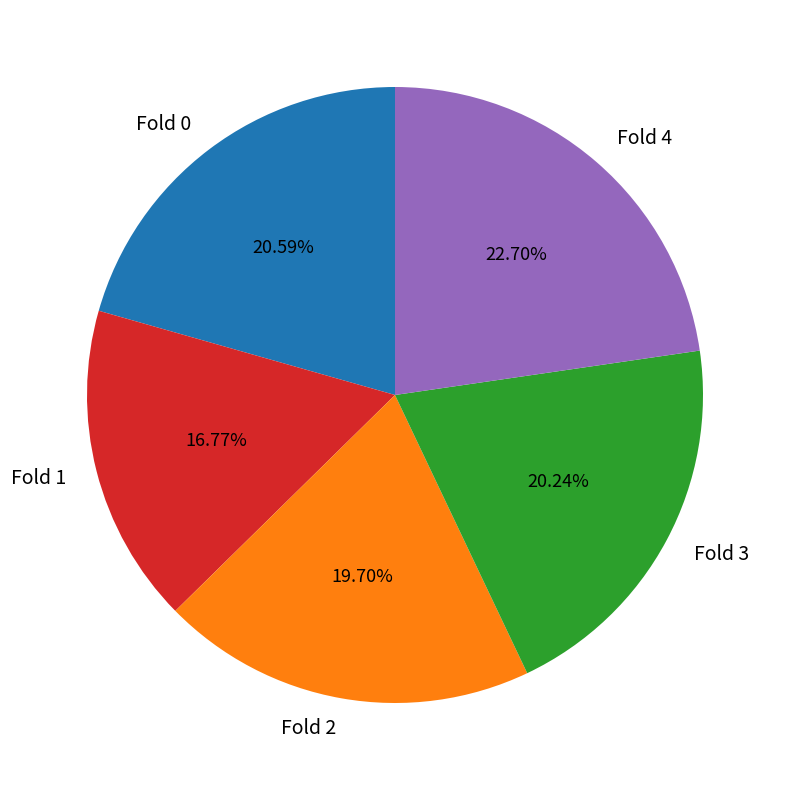

Which category has the smallest portion of the pie?

Fold 1